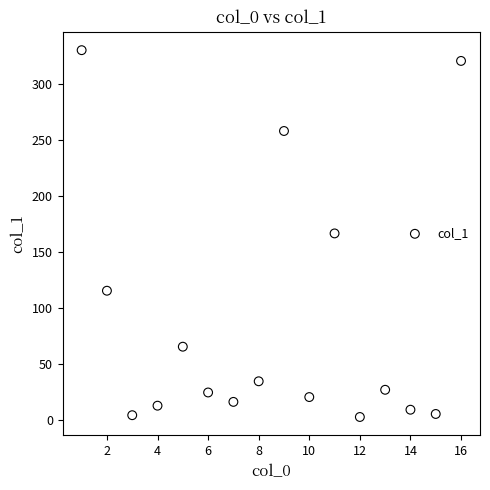

What is the range of Y values (max minus min)?

327.7